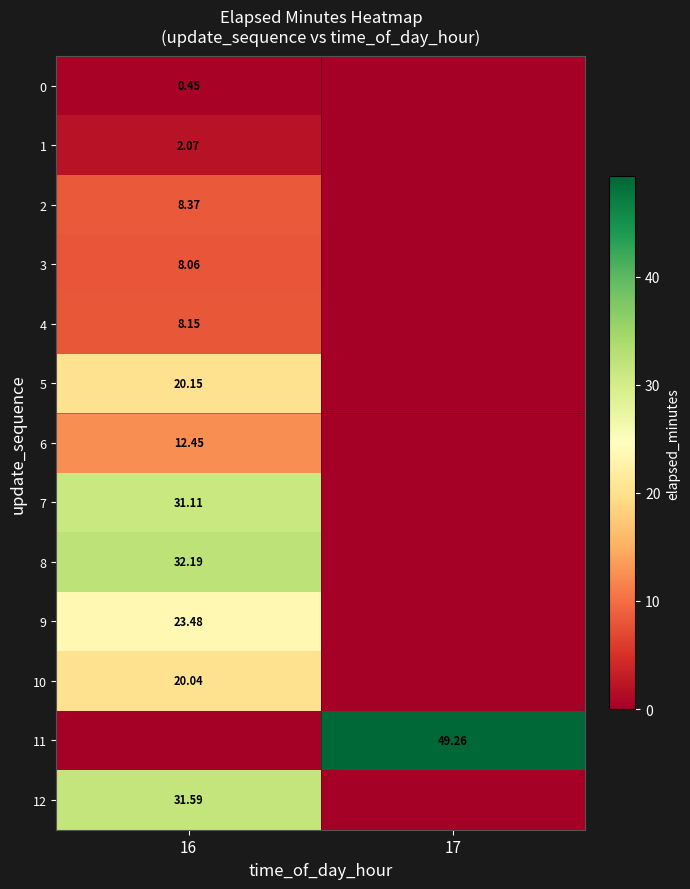

Is the value of 2 at 16 greater than the value of 8 at 16?

No